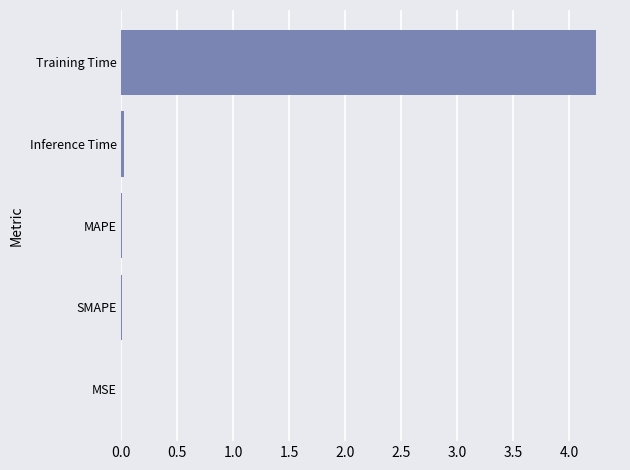

What is the sum of all values?

4.3